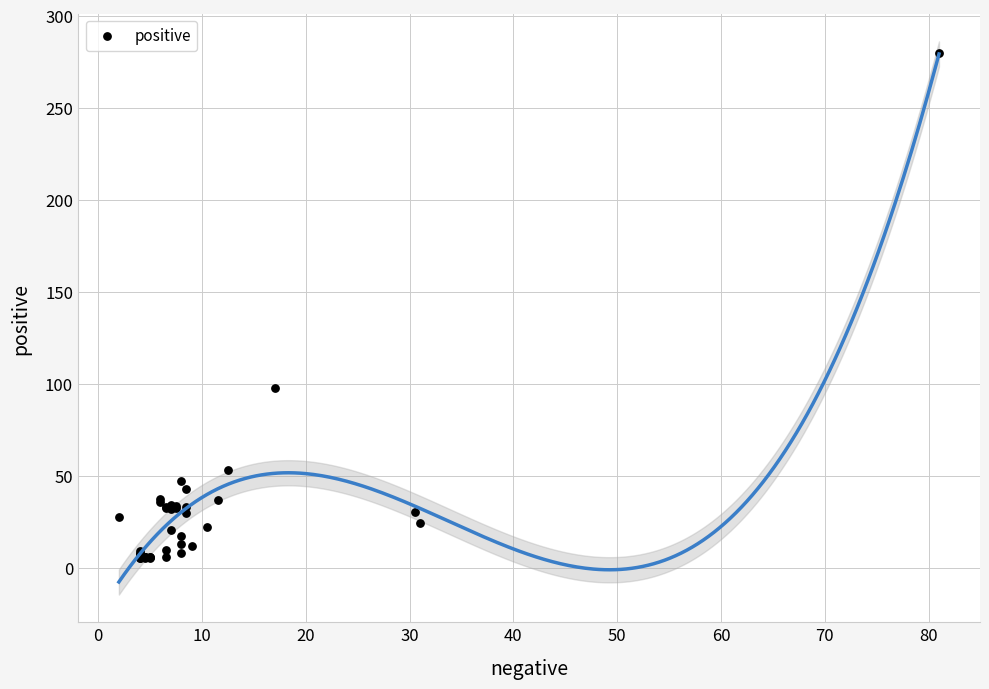

What Y value in the scatter plot is closest to 142?

97.5